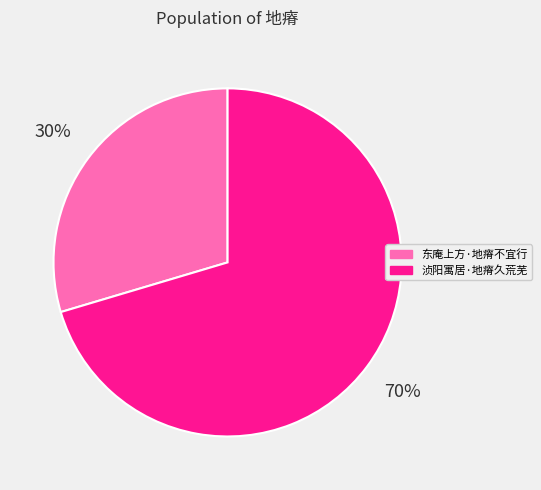

What is the smallest slice in the pie chart?

东庵上方·地瘠不宜行